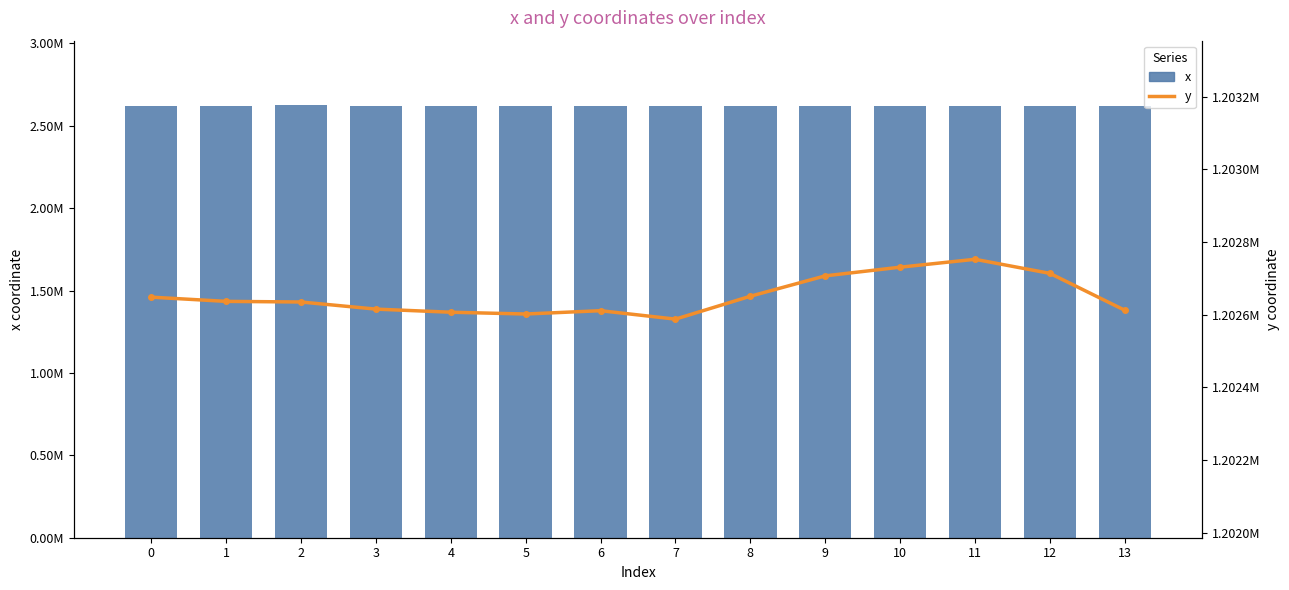

Reading right to left, extract all data points from this chart.

x: 2623243.5	2623161.7	2623177.6	2623228.3	2623238.7	2623164.6	2623120.7	2623245.5	2623259.8	2623292.8	2623298.7	2623322.8	2623312.9	2623299.3
y: 1202612.3	1202713.7	1202752.4	1202730.7	1202706.8	1202650.8	1202587.8	1202611.0	1202601.9	1202606.8	1202615.4	1202634.9	1202636.6	1202648.2